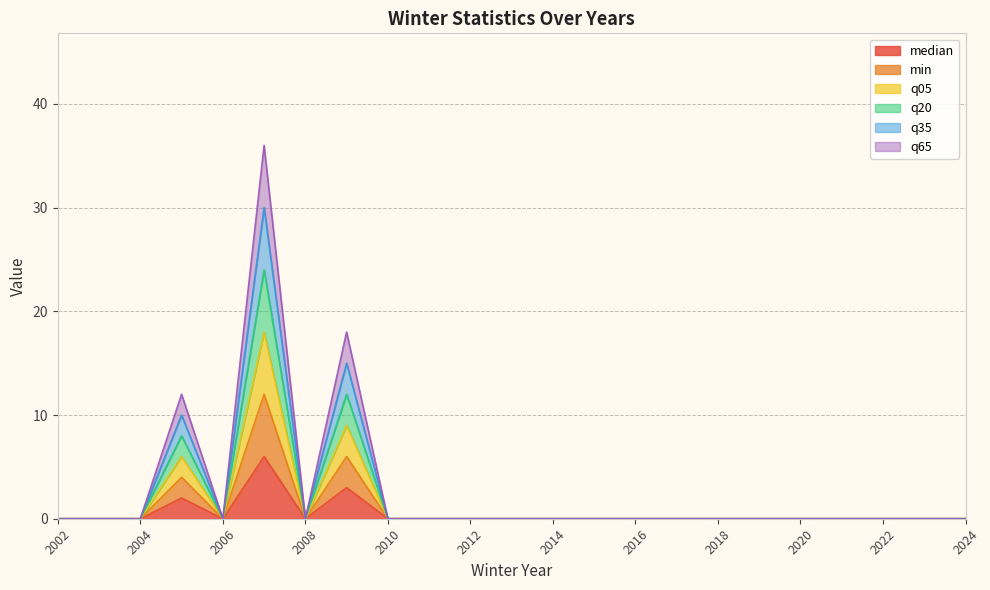

Between 2016 and 2002, which is larger?

2016